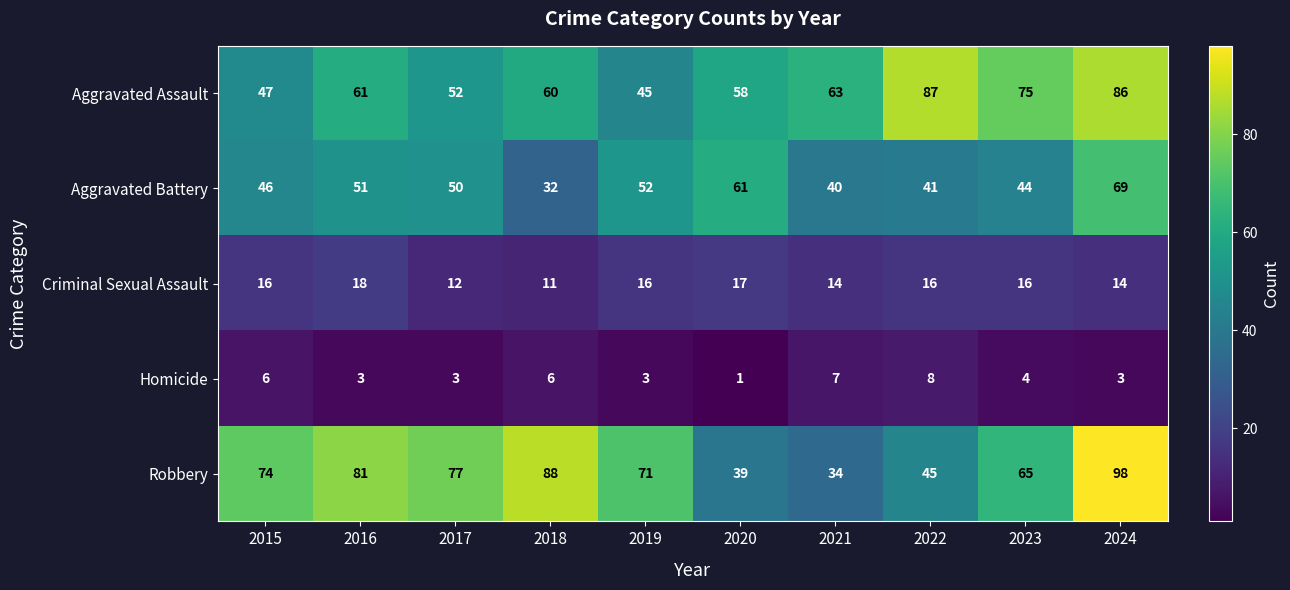

How many categories are shown in the chart?

10